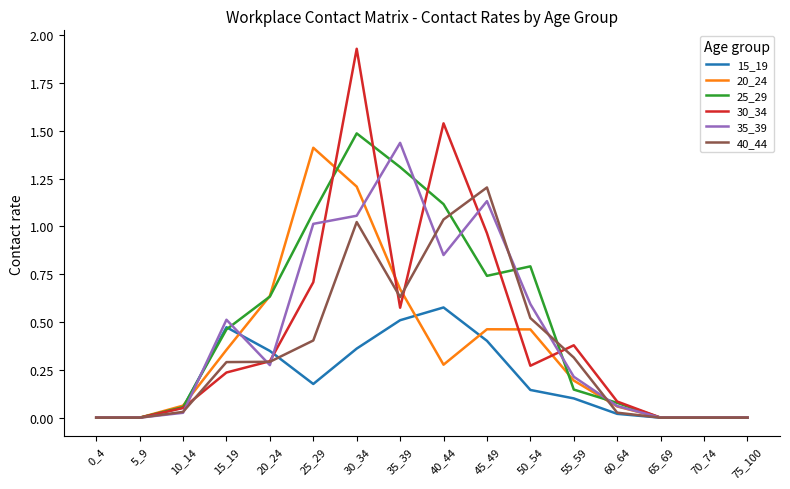

Is this an area chart (filled region under the line)?

No